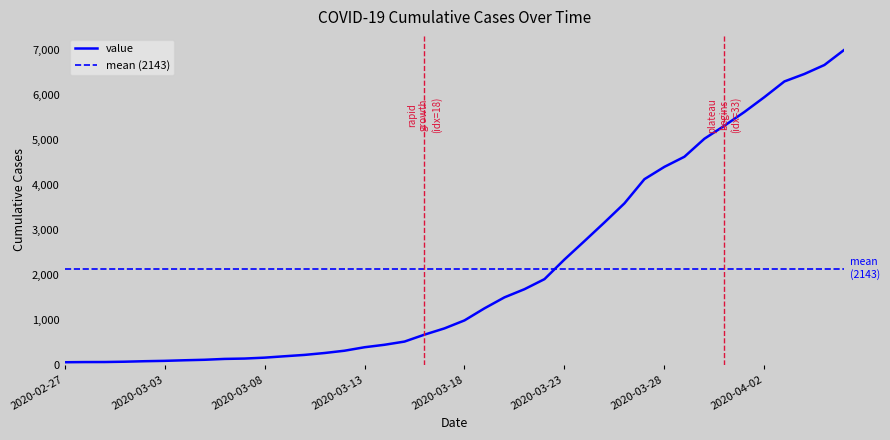

True or false: the data shows 64 at 2020-03-08.

False